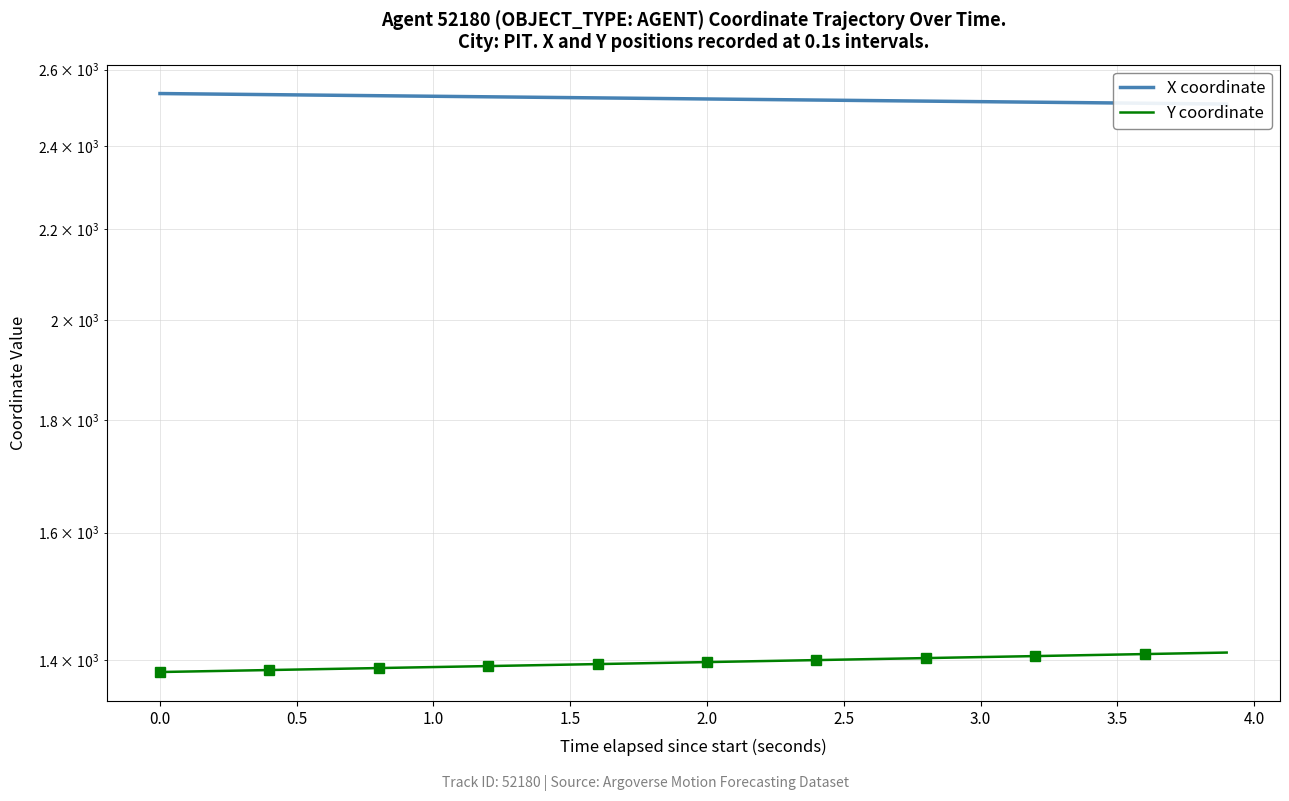

True or false: X coordinate and Y coordinate intersect in this chart.

False